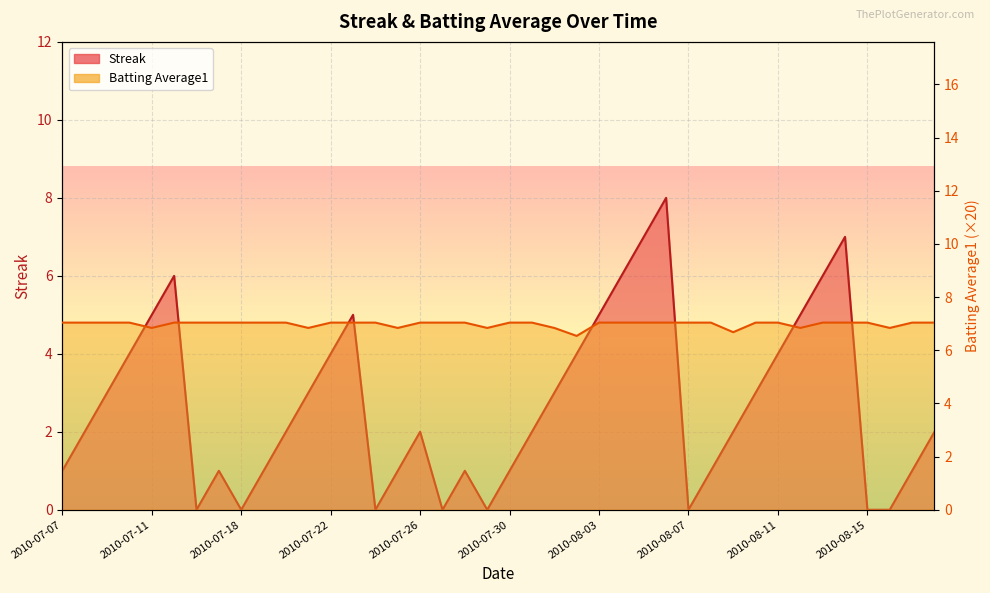

What is the total value across all series at 2010-08-17?

8.0